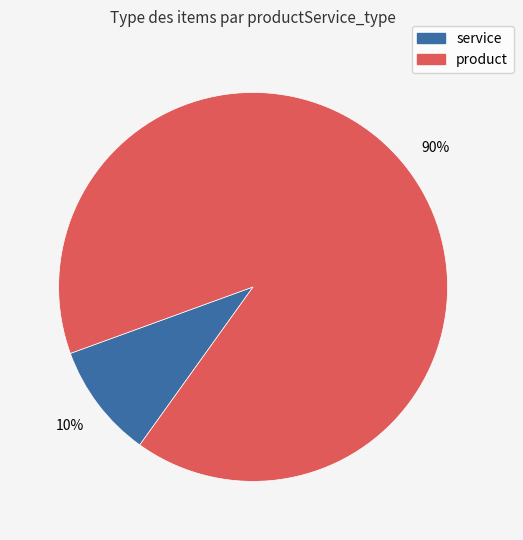

The product slice represents 99% of the pie. True or false?

False